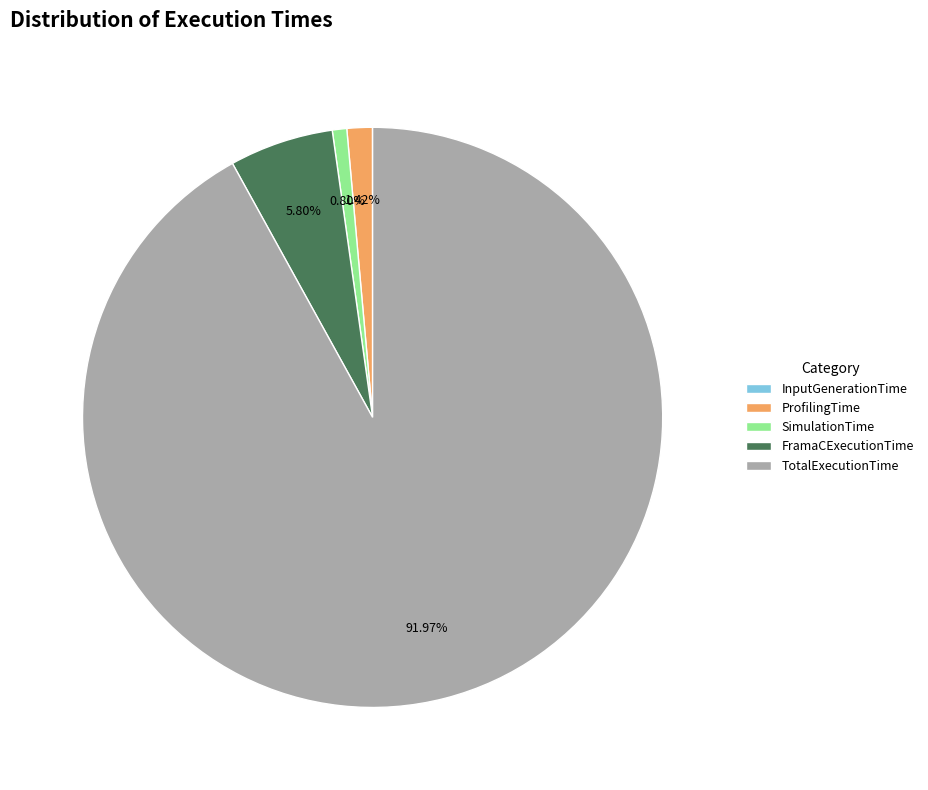

What percentage is the FramaCExecutionTime slice, to the nearest percent?

6%